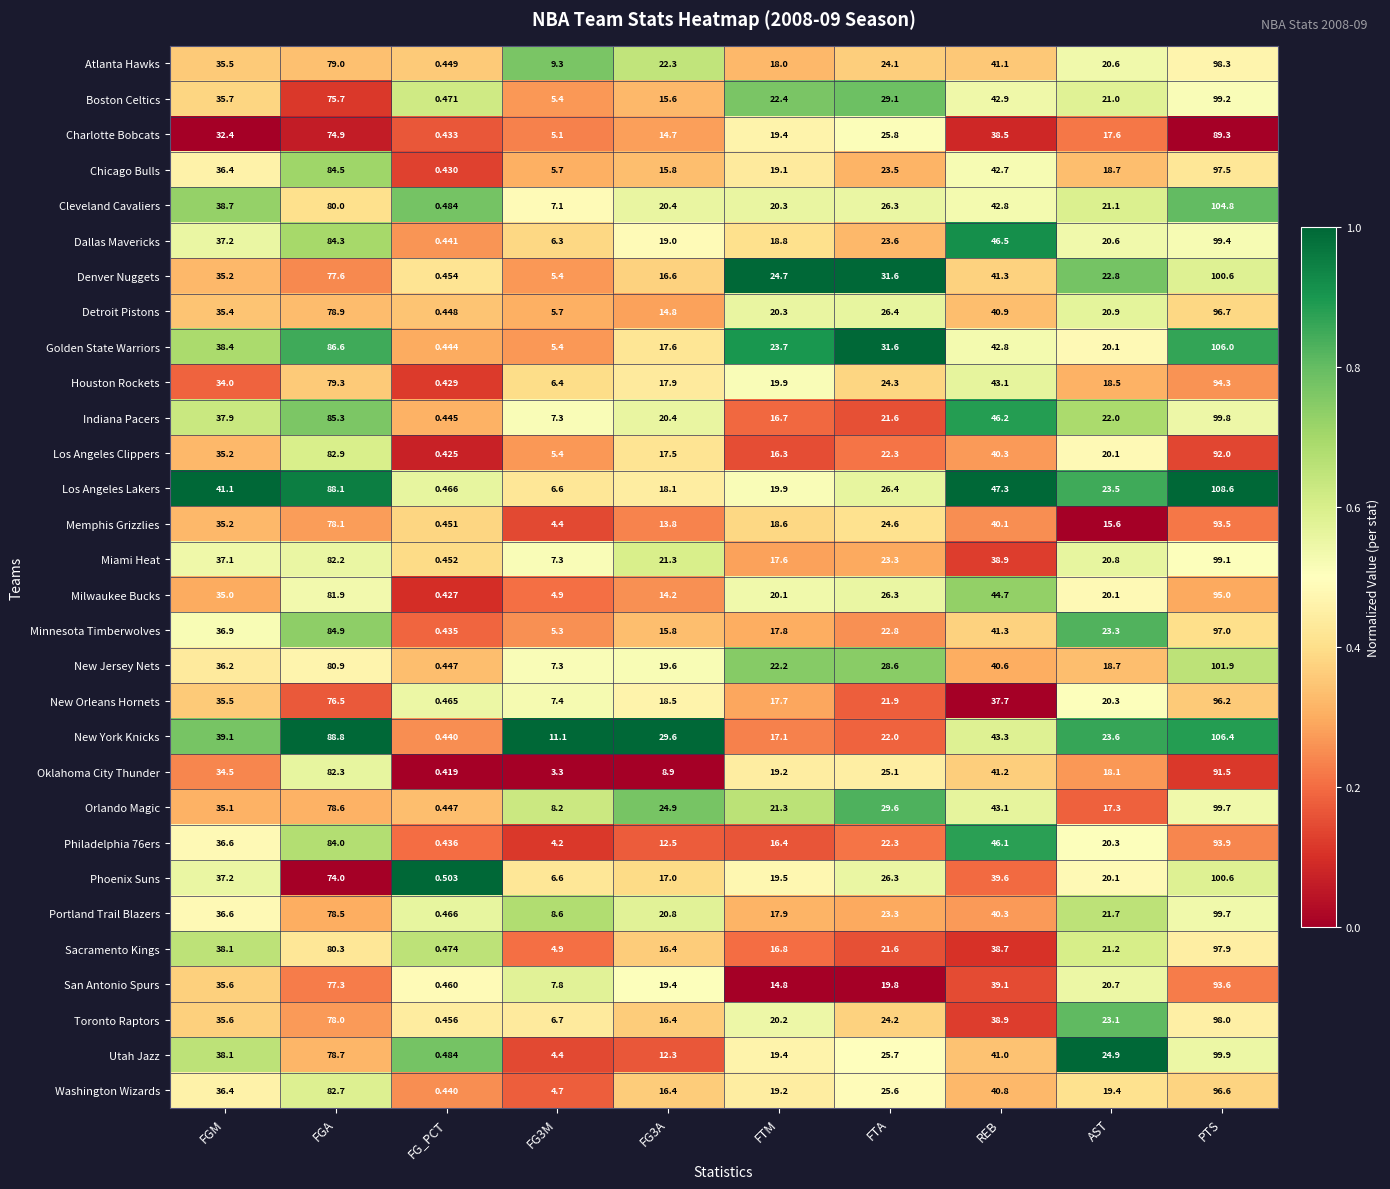

Where does the Chicago Bulls series first go above 23?

FGM